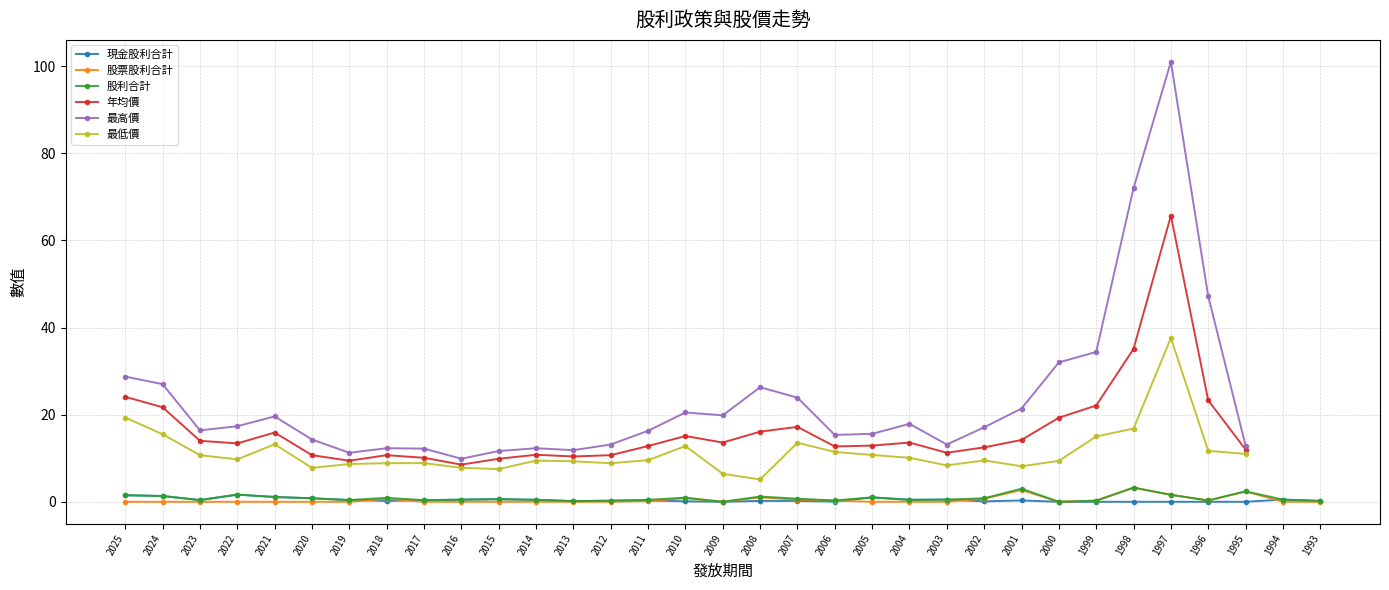

True or false: 現金股利合計 and 最低價 intersect in this chart.

False